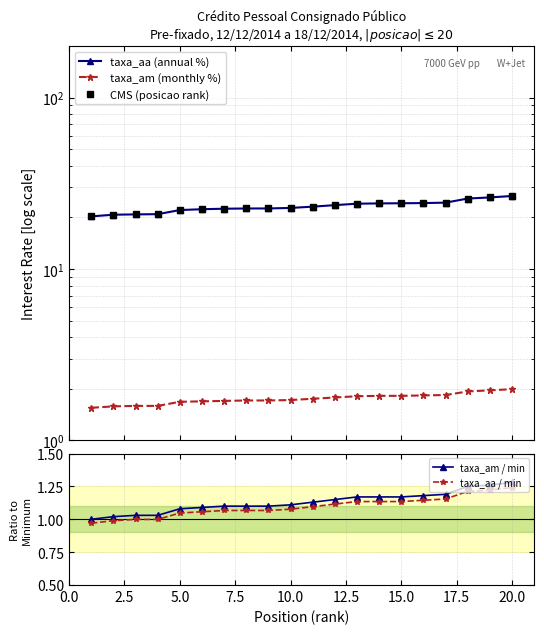

What is the difference between the second highest and minimum values in the CMS (posicao rank) series?

5.9